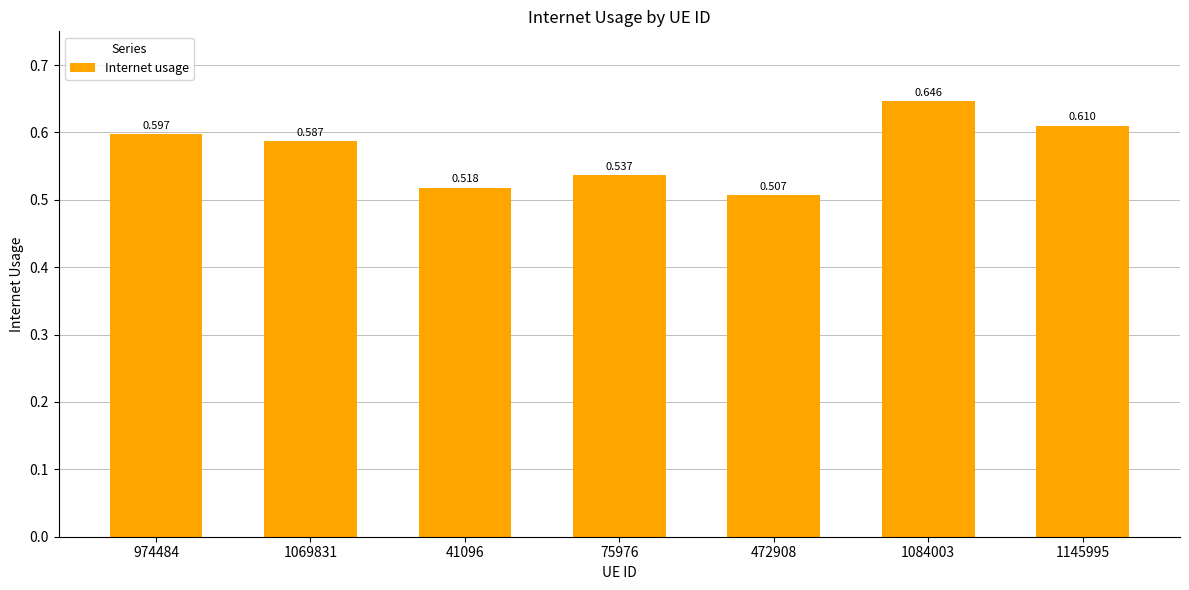

Are the bars horizontal?

No